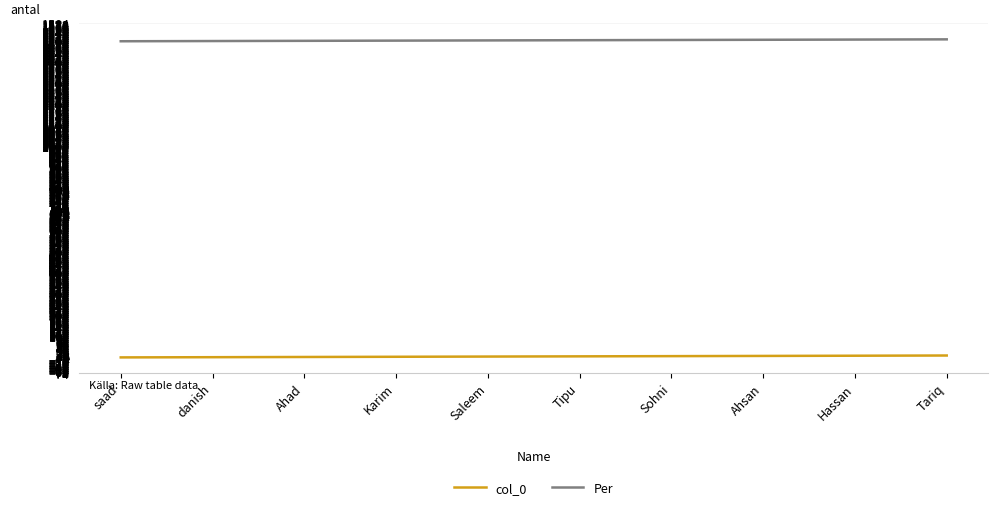

Is this an area chart (filled region under the line)?

No